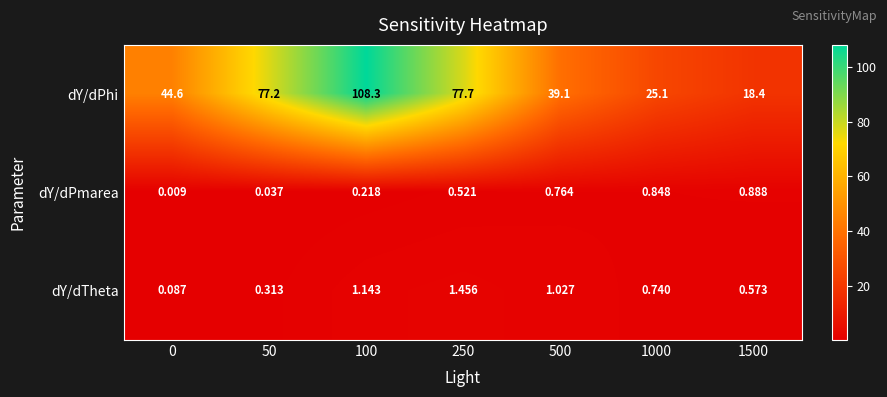

At 1000, list the series in order from largest to smallest.

dY/dPhi, dY/dPmarea, dY/dTheta